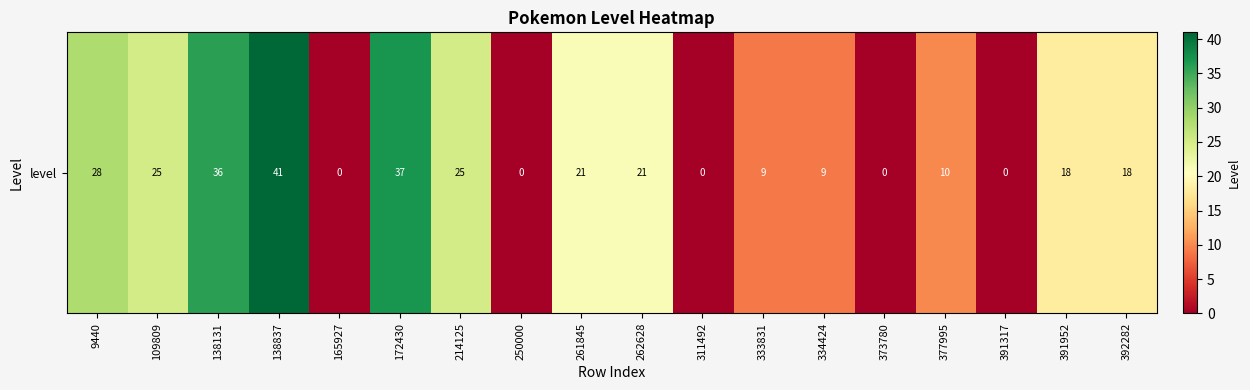

List the labels in order of value, smallest first.

165927, 250000, 311492, 373780, 391317, 333831, 334424, 377995, 391952, 392282, 261845, 262628, 109809, 214125, 9440, 138131, 172430, 138837